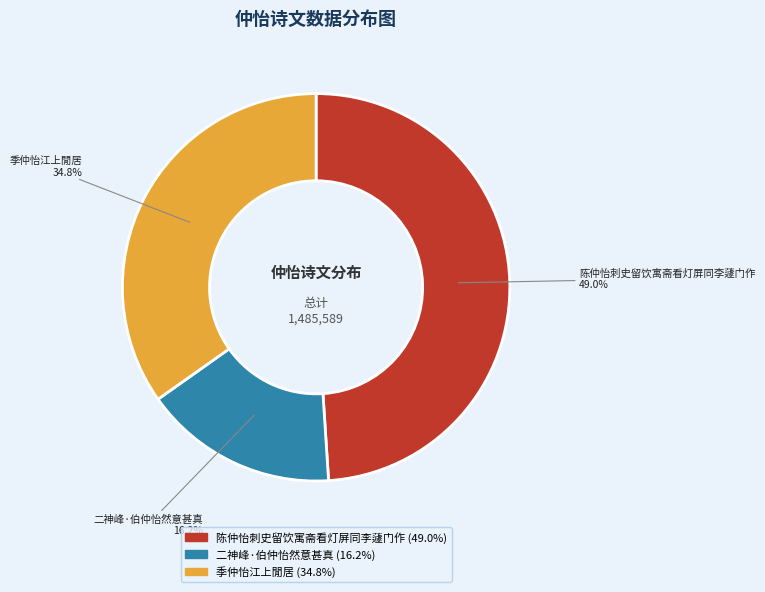

Is 季仲怡江上閒居 the majority of the pie?

No